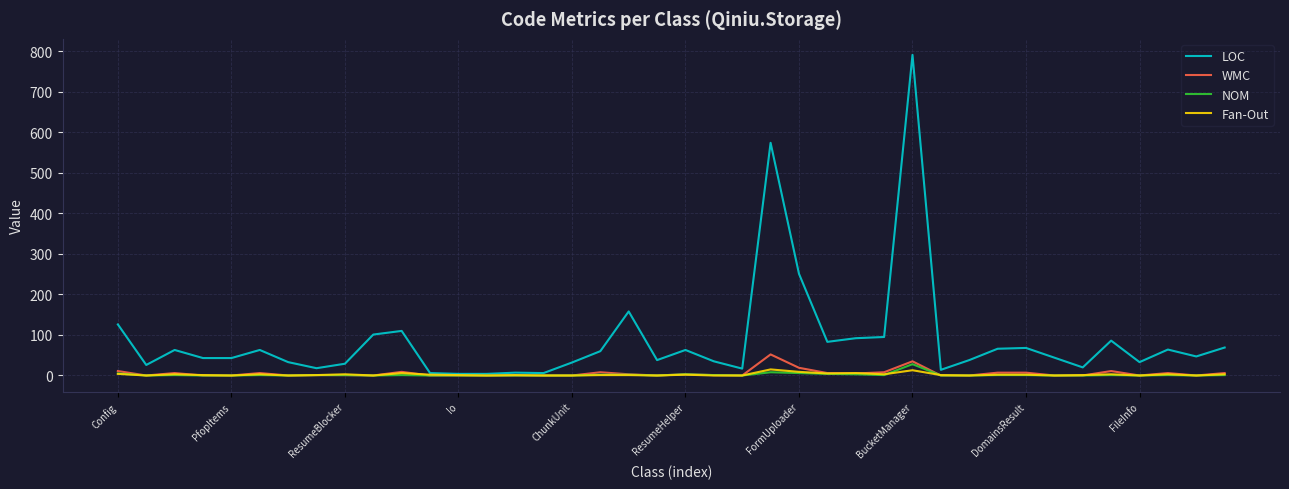

What is the maximum value shown in the chart?

791